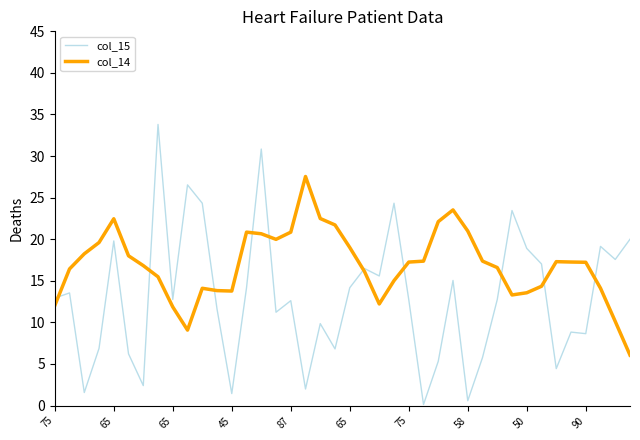

At how many categories does at least one series exceed 16?

35